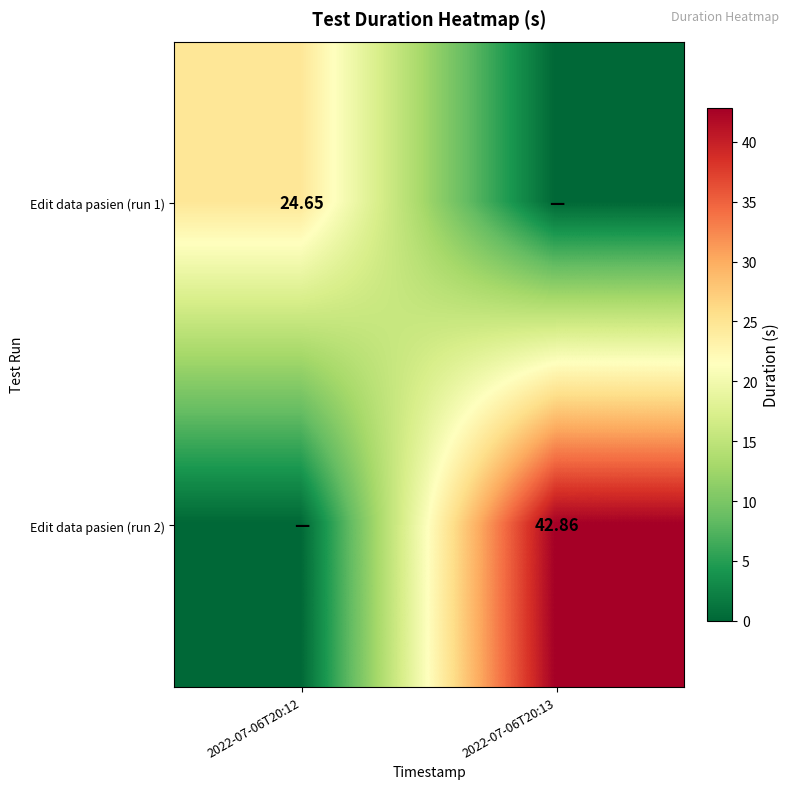

Is the value of Edit data pasien (run 1) at 2022-07-06T20:12 greater than the value of Edit data pasien (run 2) at 2022-07-06T20:13?

No